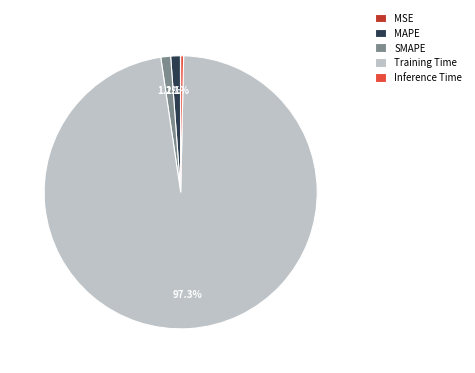

To the nearest percent, what percentage of the pie is MAPE?

1%